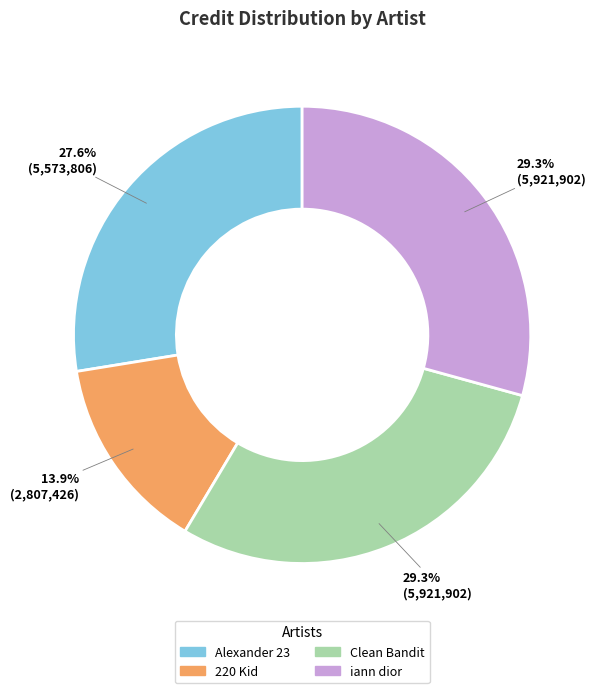

How many segments does this pie chart have?

4